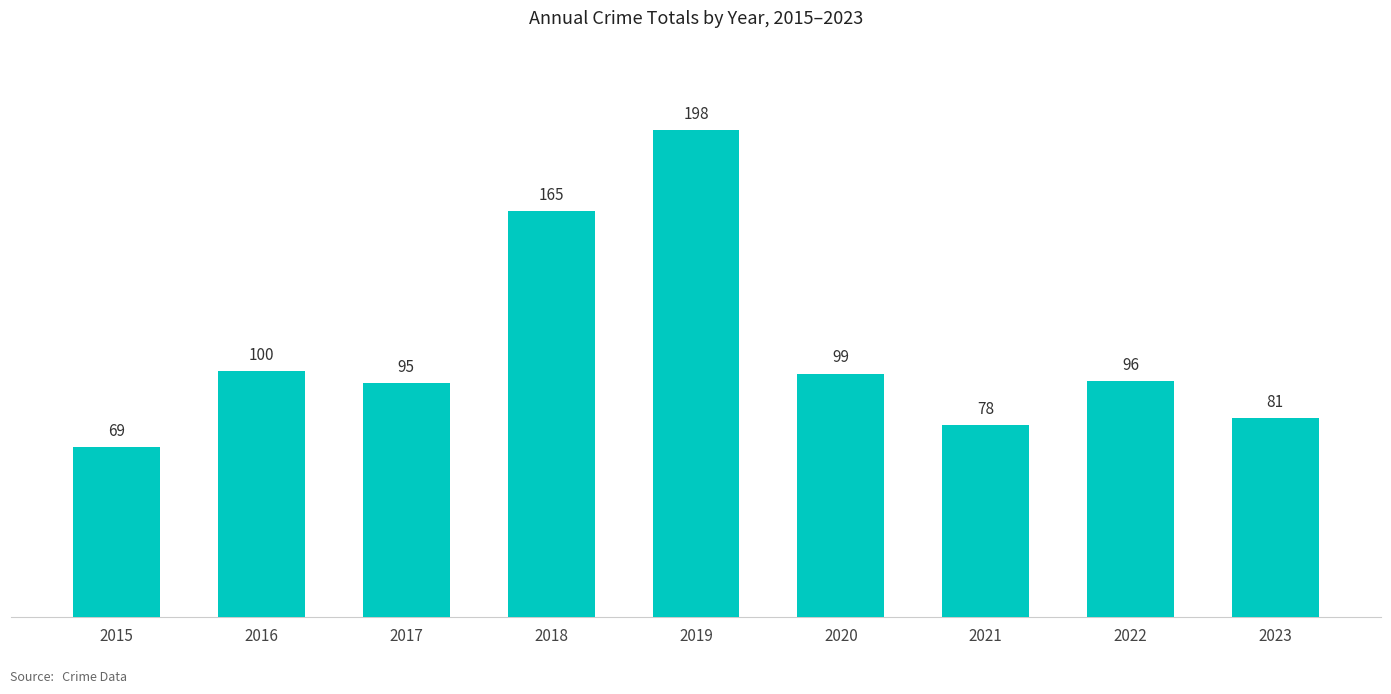

Where is the data nearest to the value 133?

2018